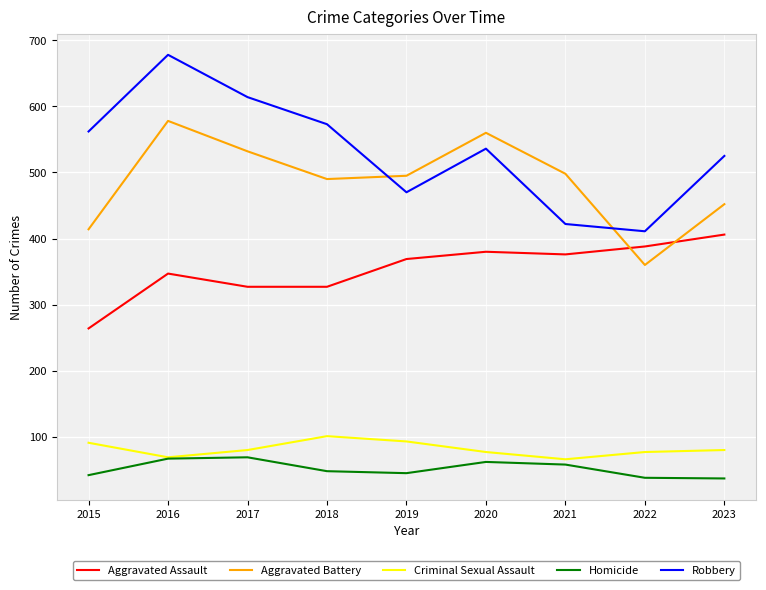

Is it true that Aggravated Battery equals 228 at 2015?

False